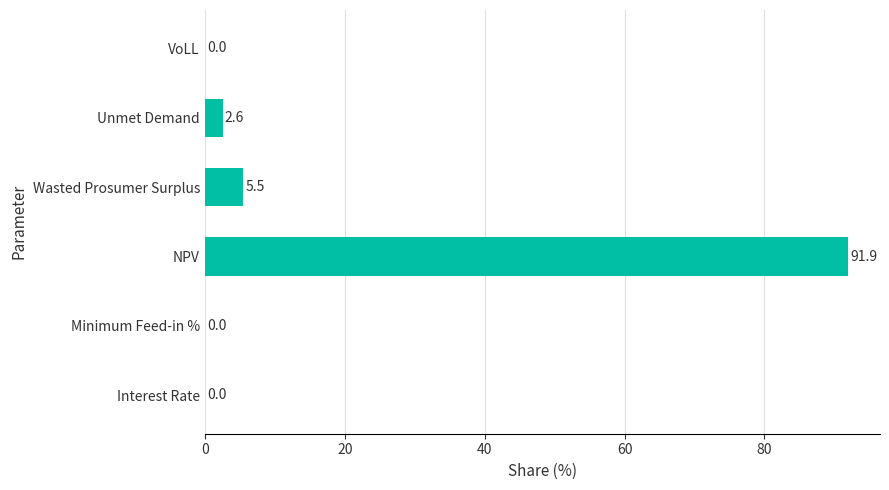

Are the bars grouped side by side (vs. stacked)?

No